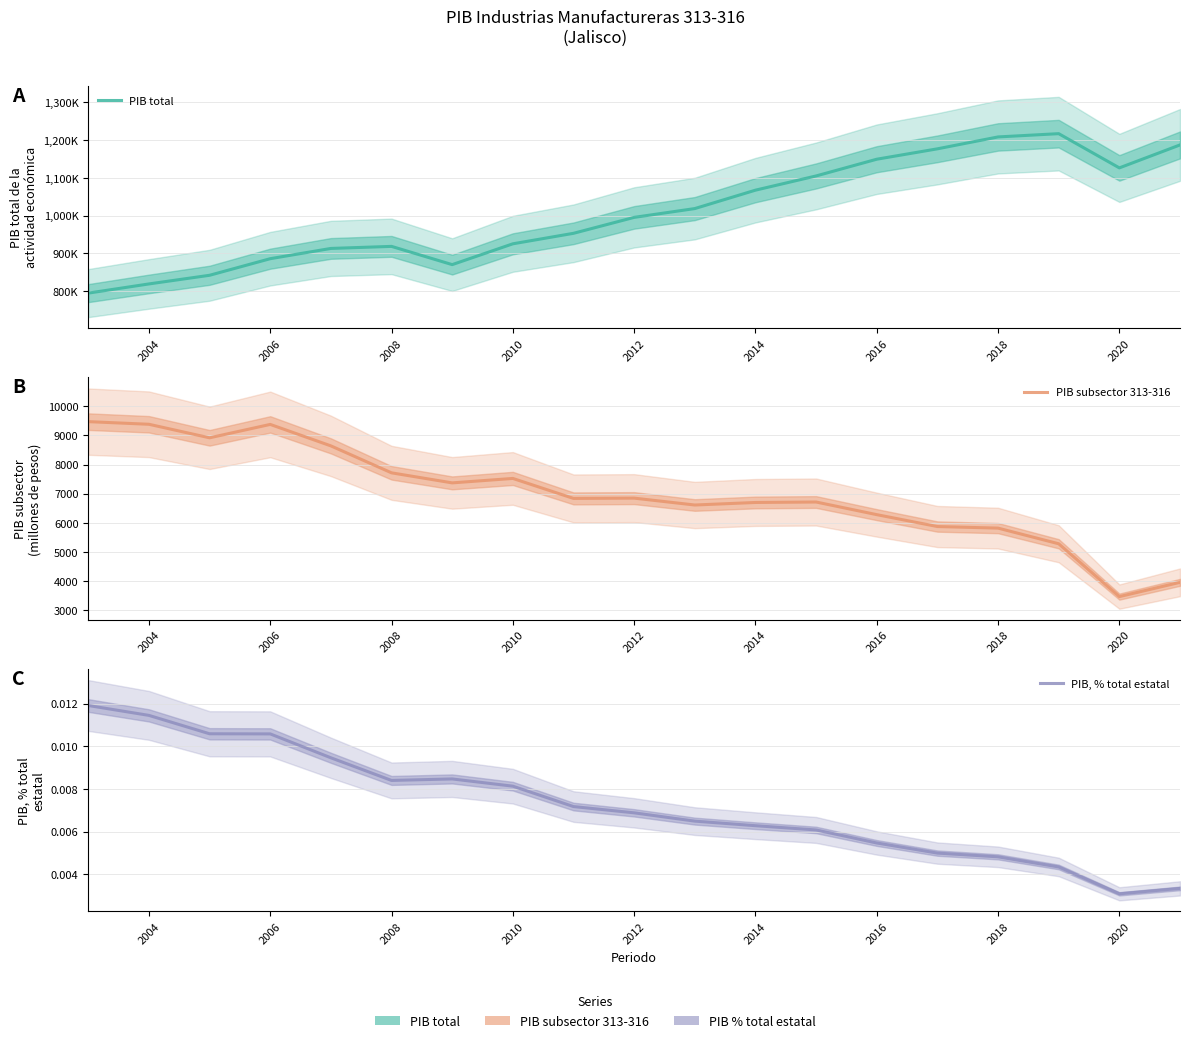

At how many categories does at least one series exceed 1165712?

4